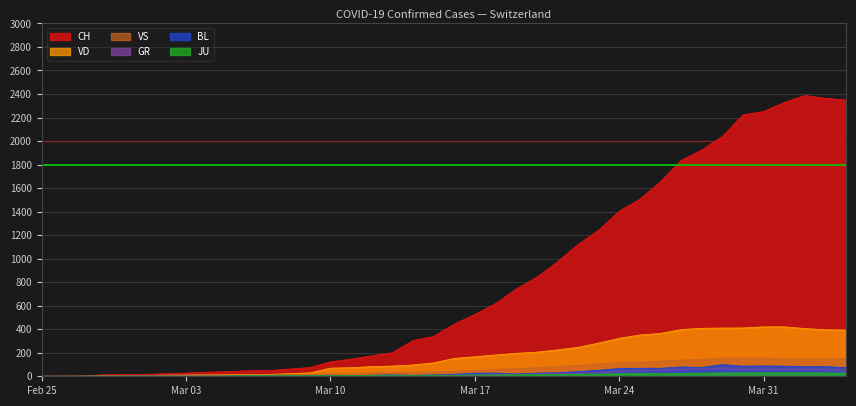

How many values in the VS series are below 42?

20